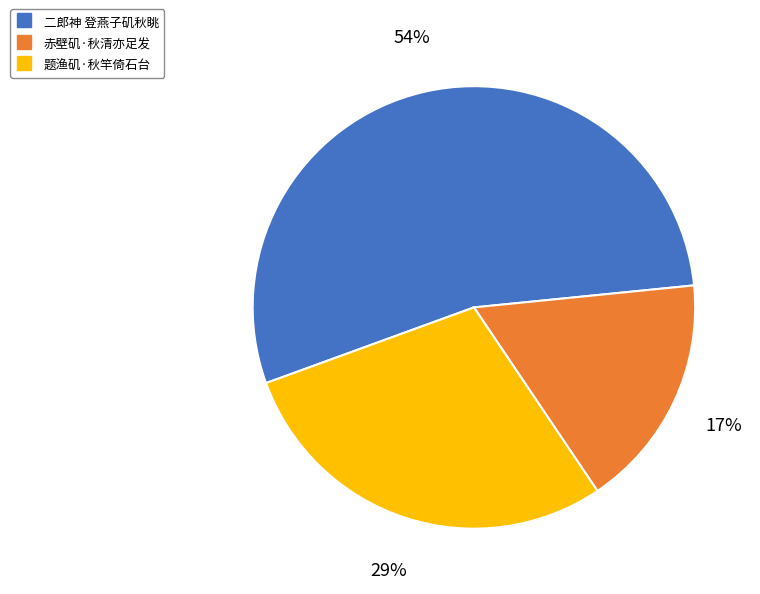

Which category has the biggest portion of the pie?

二郎神 登燕子矶秋眺